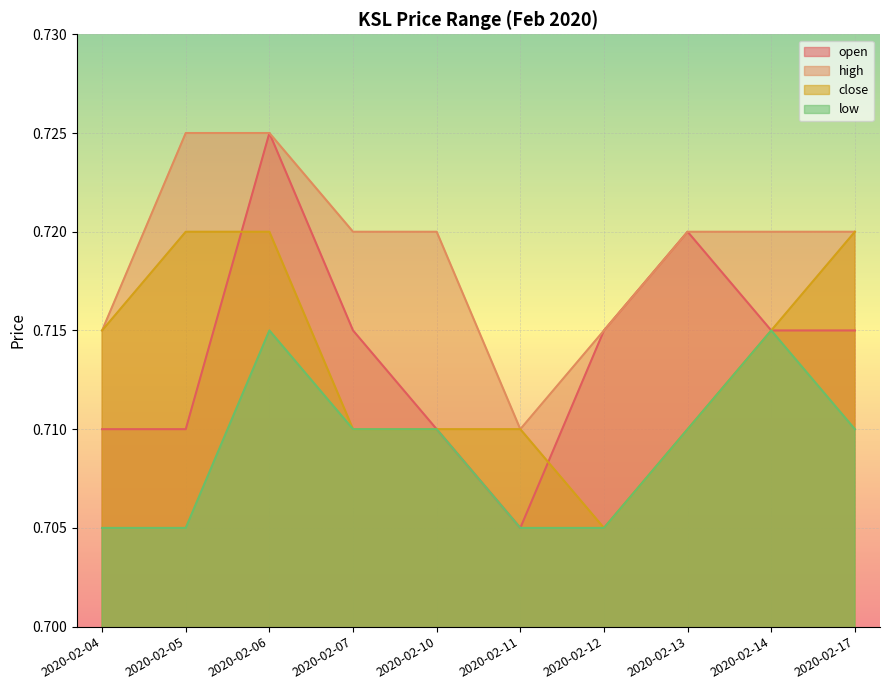

Does the chart display data point markers on the line(s)?

No